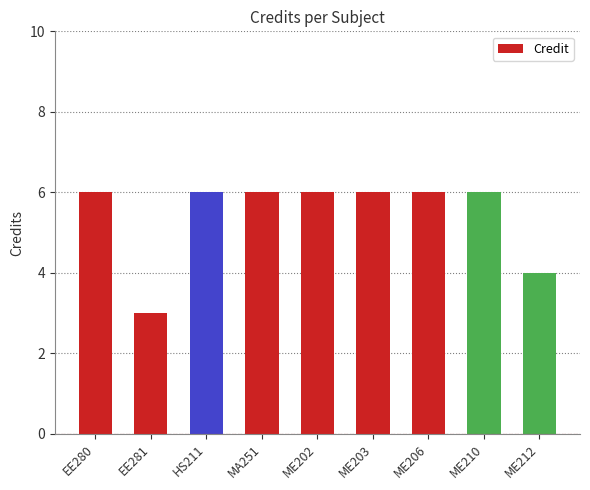

What is the greatest value displayed?

6